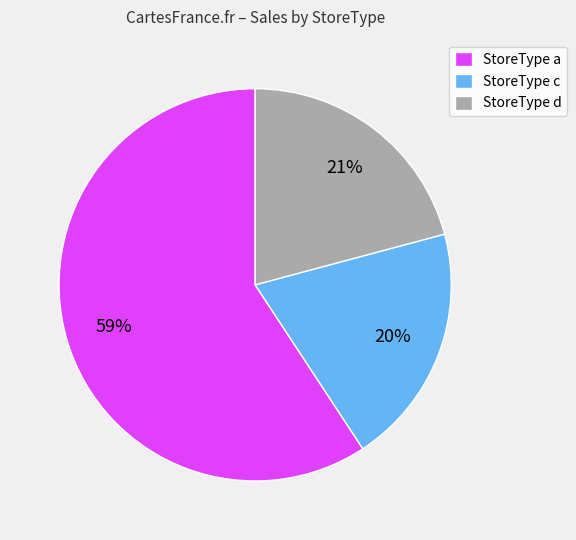

Which category has the biggest portion of the pie?

StoreType a